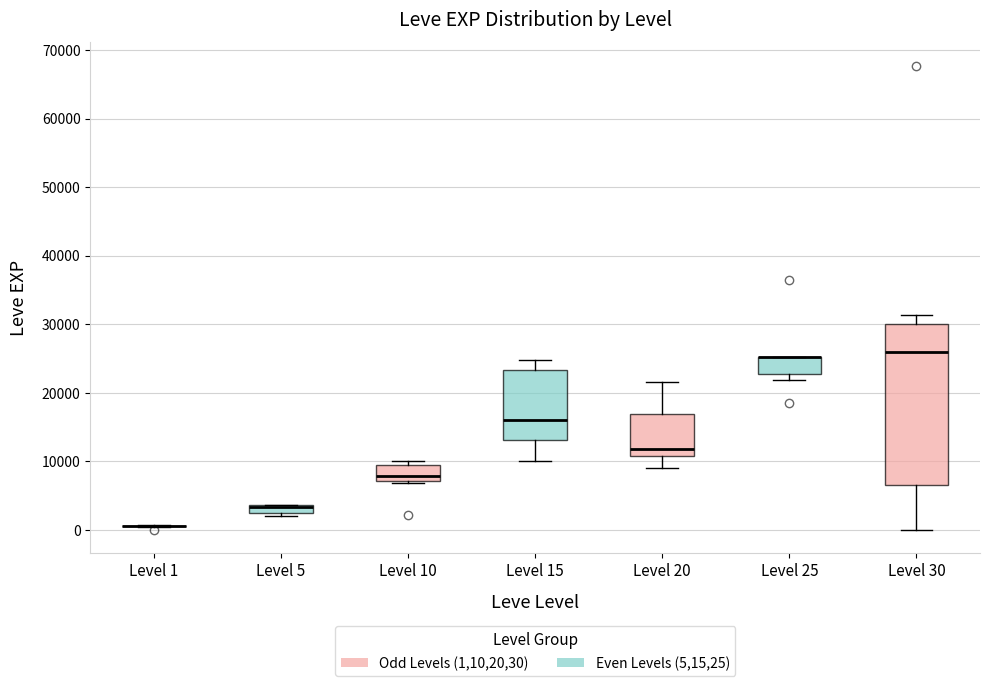

Where is the upper edge of the box for Level 30 on the y-axis? The values are not printed on the chart, so give them approximately, as read against the axis.

30000